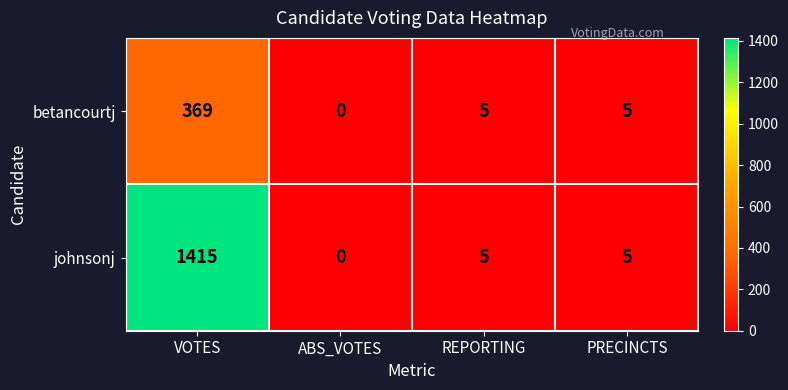

Which series has the largest range (max minus min)?

johnsonj